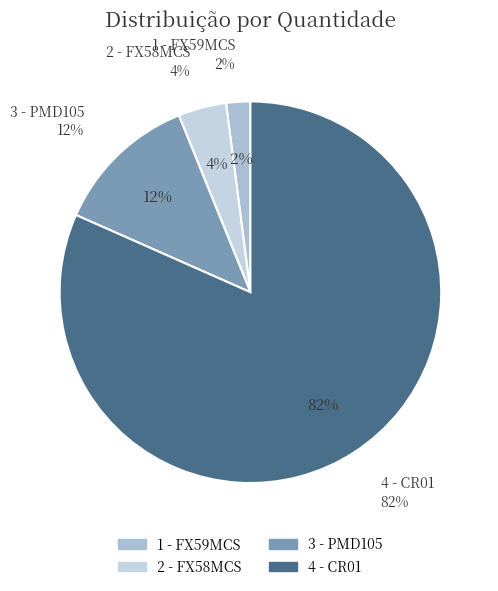

How many segments does this pie chart have?

4